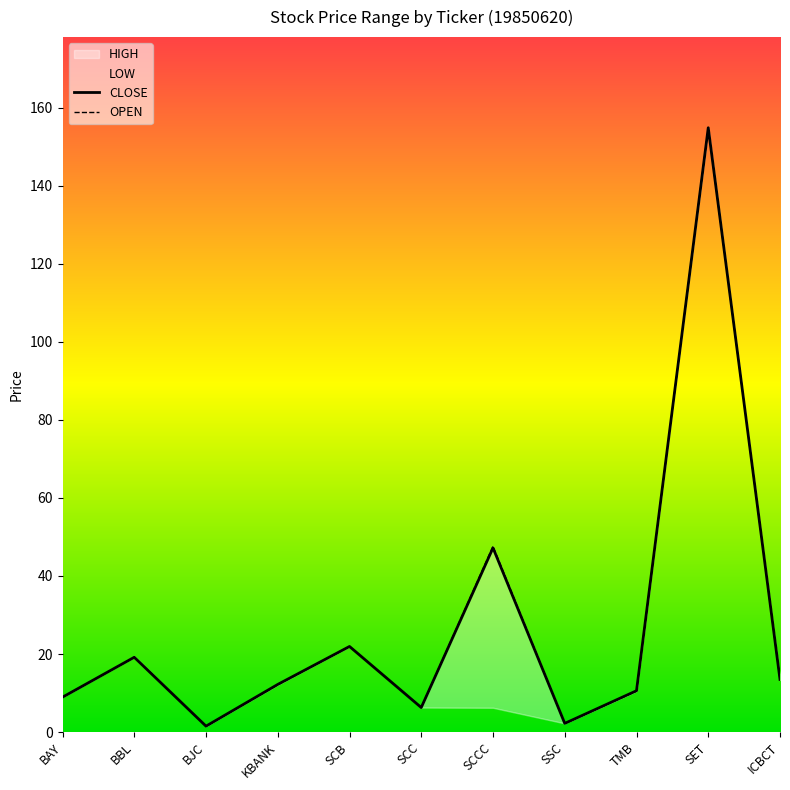

Which label corresponds to the largest value in the chart?

SET